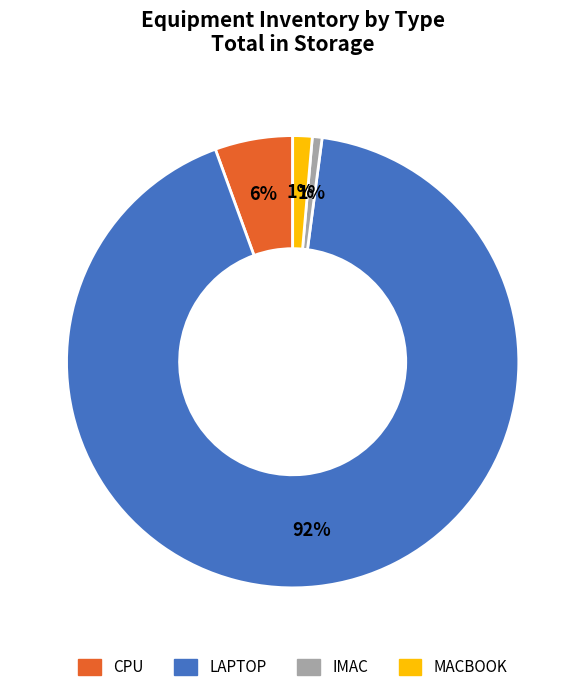

Count the number of slices in the pie.

4